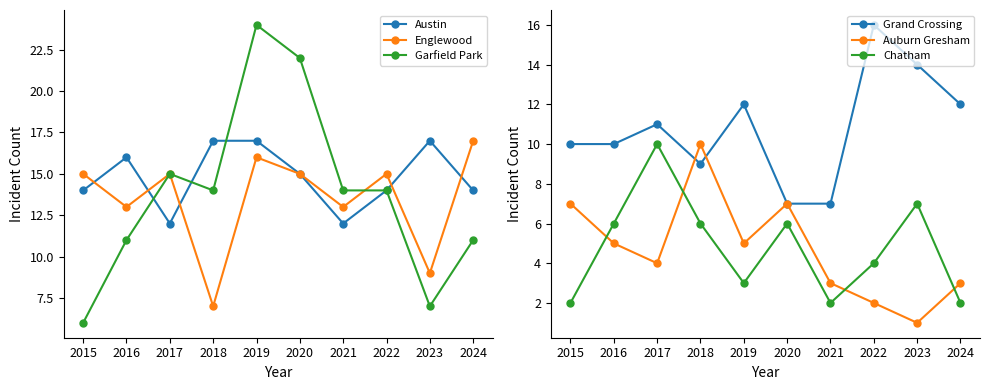

What are all the series names shown in the legend?

Austin, Englewood, Garfield Park, Grand Crossing, Auburn Gresham, Chatham